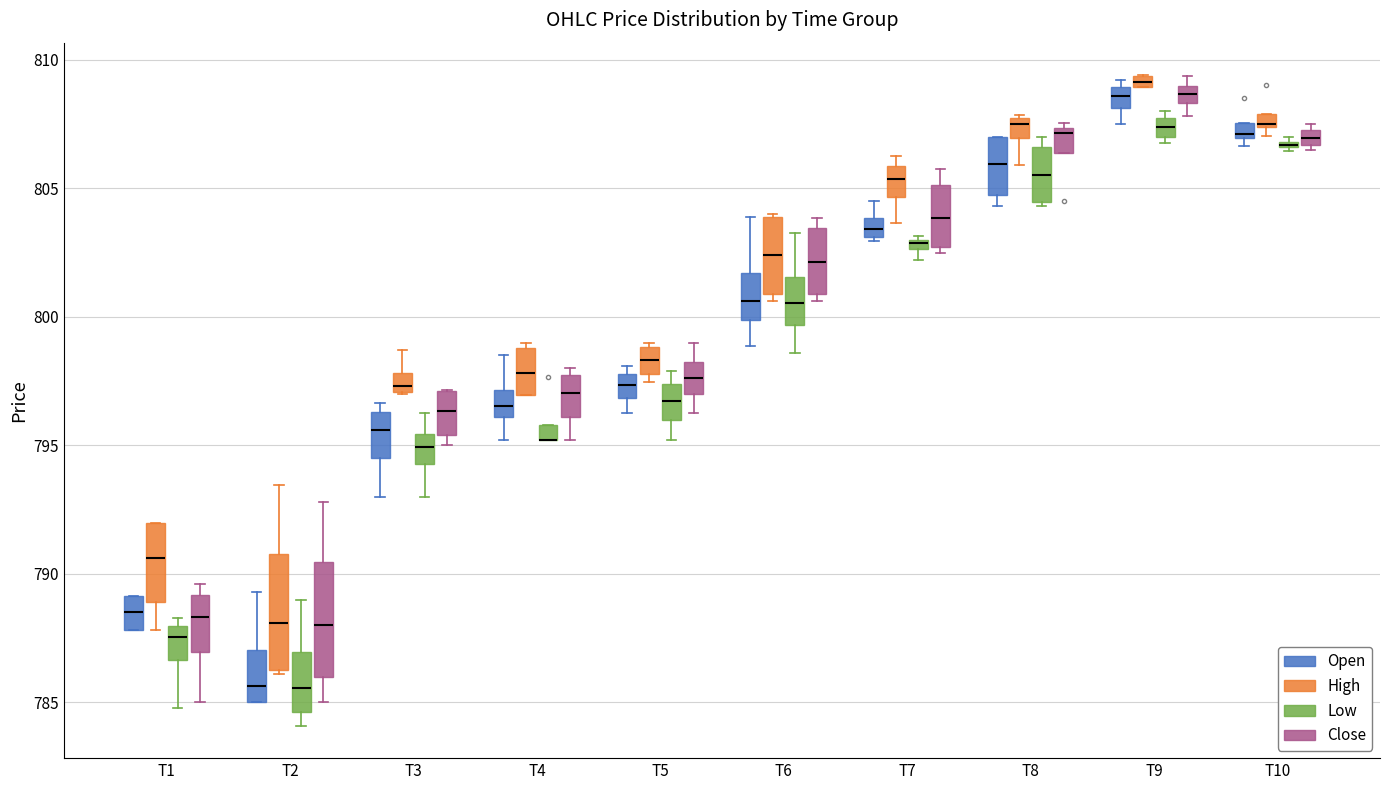

Where is the lower edge of the box for T1 (Open) on the y-axis? The values are not printed on the chart, so give them approximately, as read against the axis.

788.0